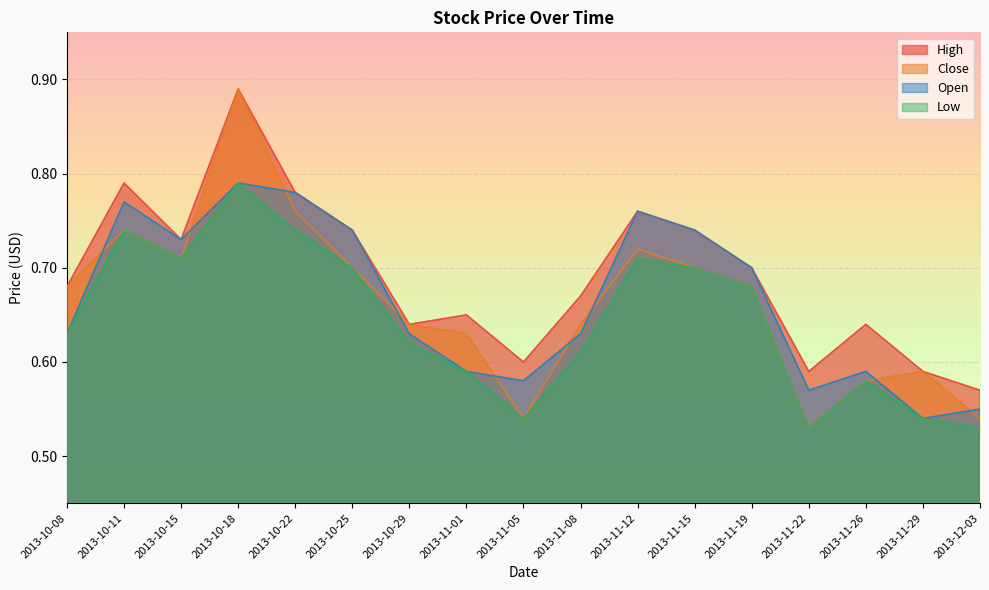

What is the value of the Close point at the 3rd from the left?

0.7